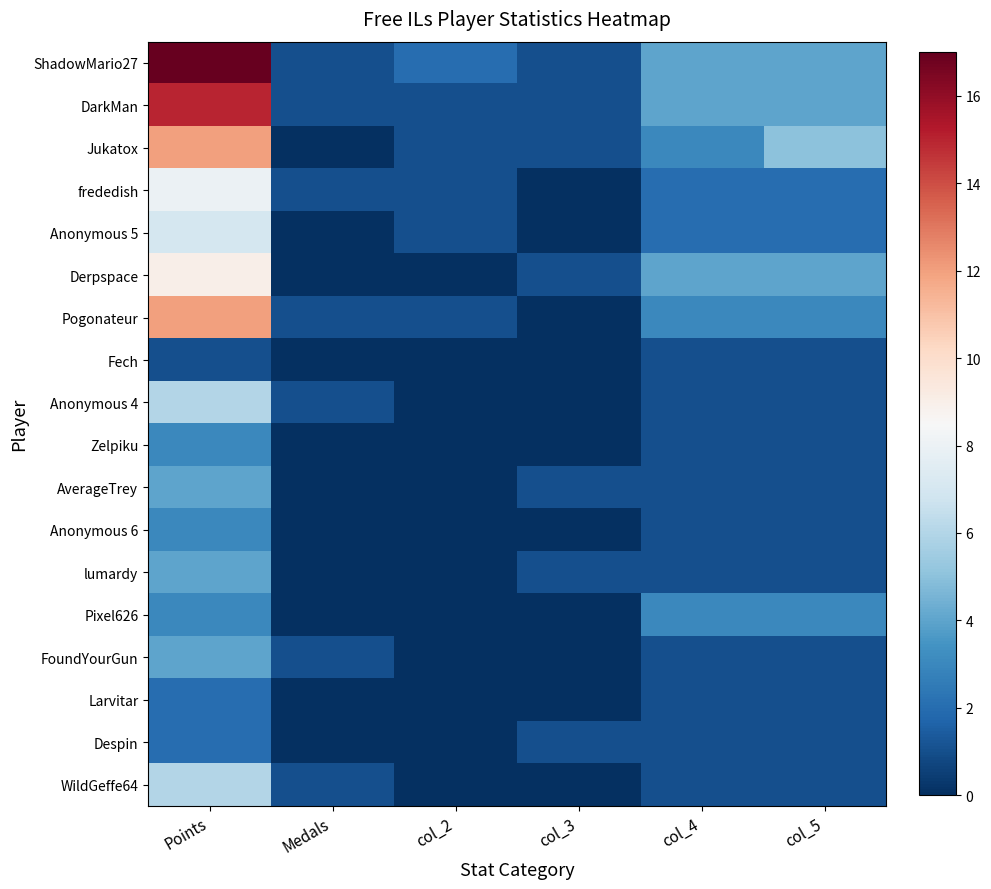

What is the difference between the highest and lowest values at col_4?

3